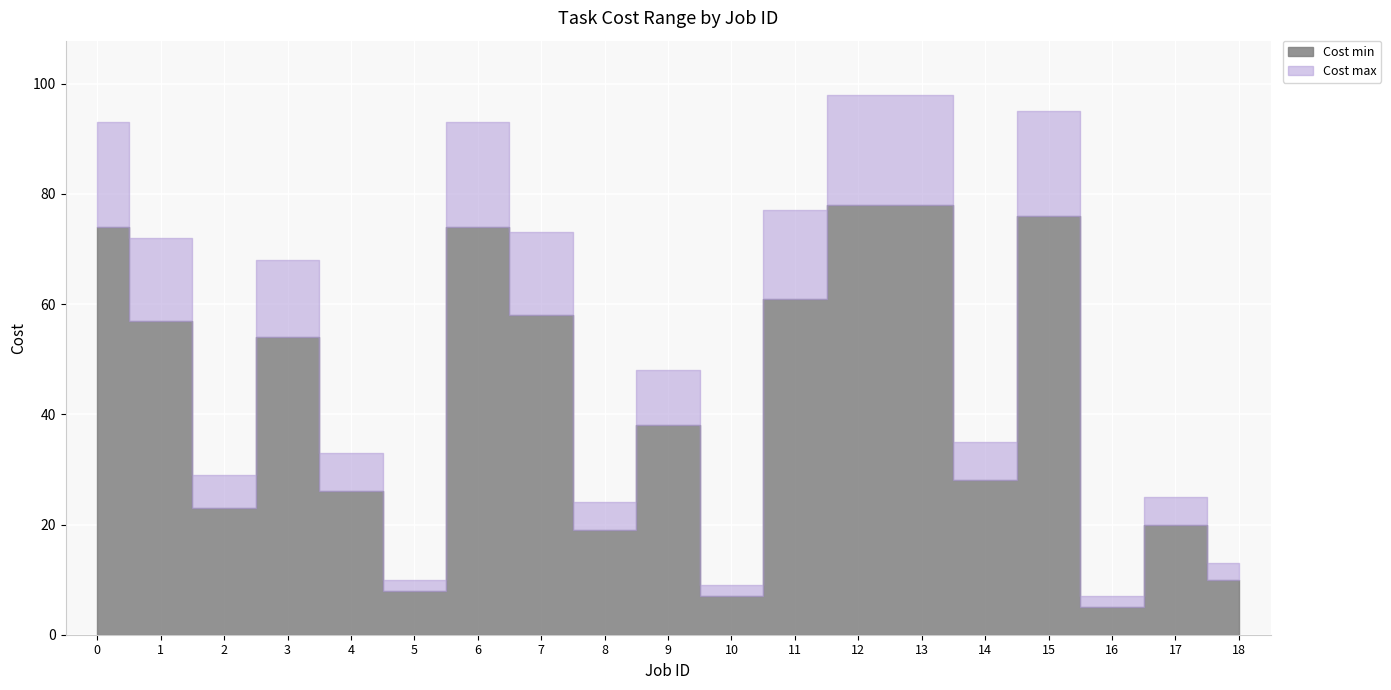

How many interior local valleys does the Cost min series have?

6